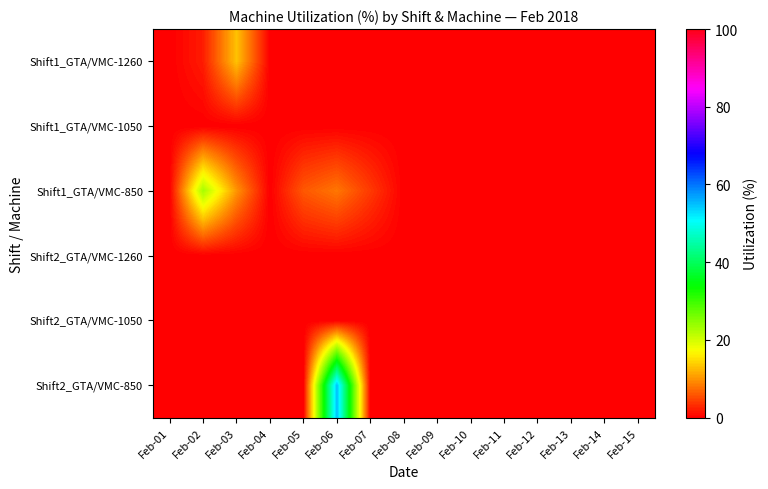

Rank the series at Feb-13 from highest to lowest value.

Shift1_GTA/VMC-1260, Shift1_GTA/VMC-1050, Shift1_GTA/VMC-850, Shift2_GTA/VMC-1260, Shift2_GTA/VMC-1050, Shift2_GTA/VMC-850